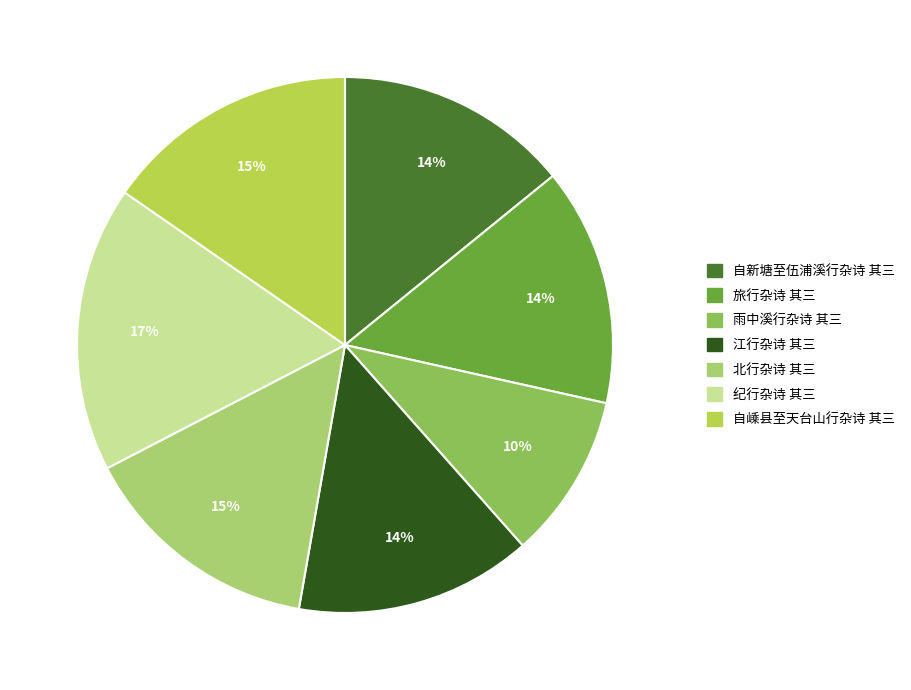

Is it true that 江行杂诗 其三 is 14% of the pie?

True